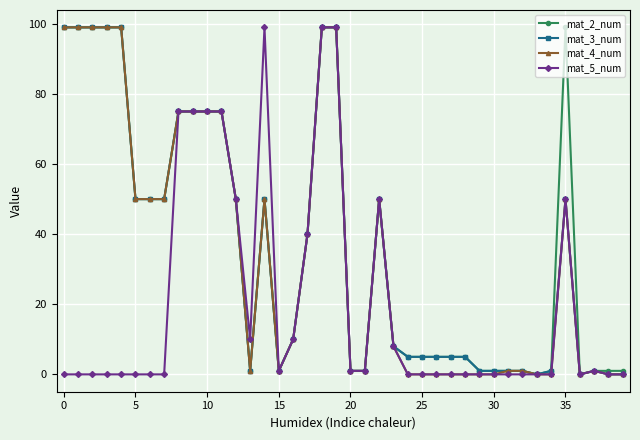

True or false: mat_3_num has more than 0 points higher than both neighbors.

True